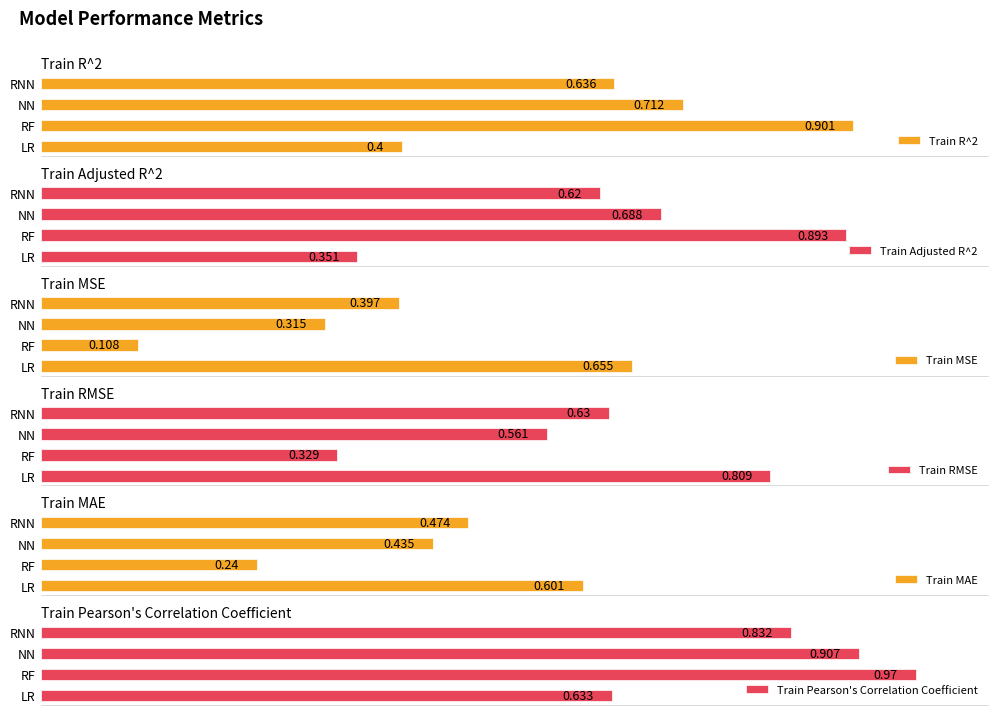

At which label is Train R^2 closest to 0?

LR